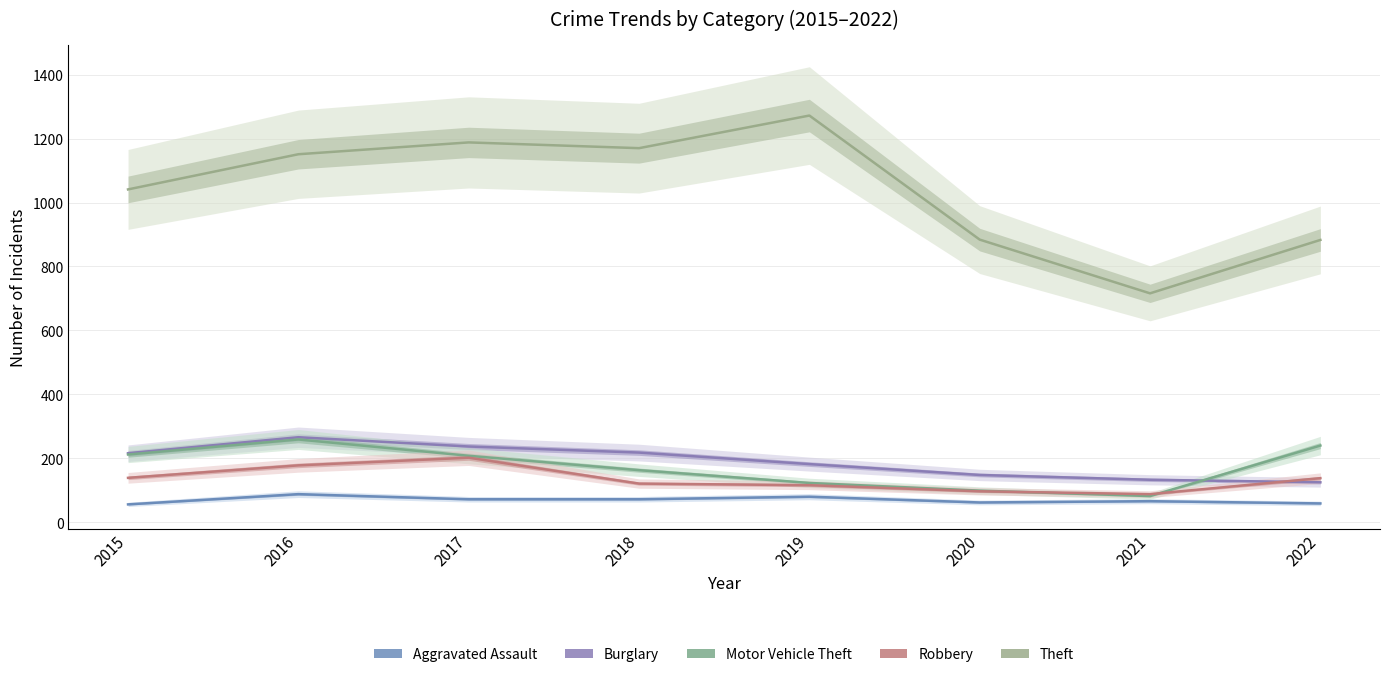

At which category does the chart reach its peak across all series?

2019